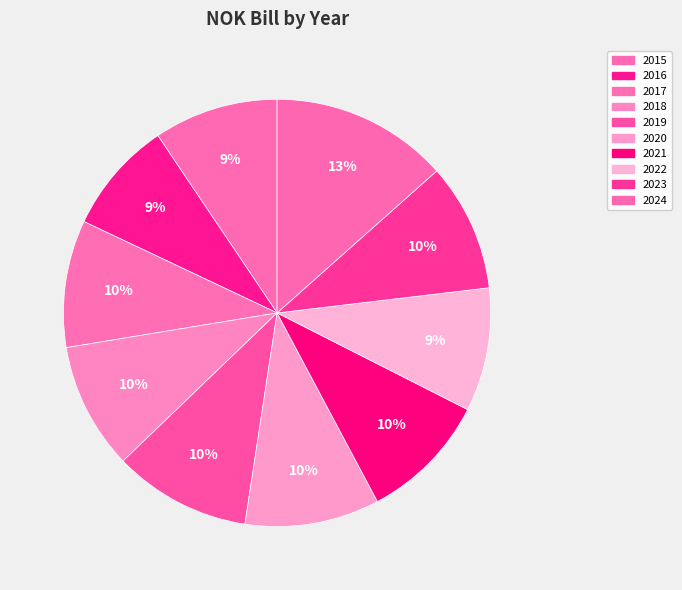

To the nearest percent, what percentage of the pie is 2016?

9%